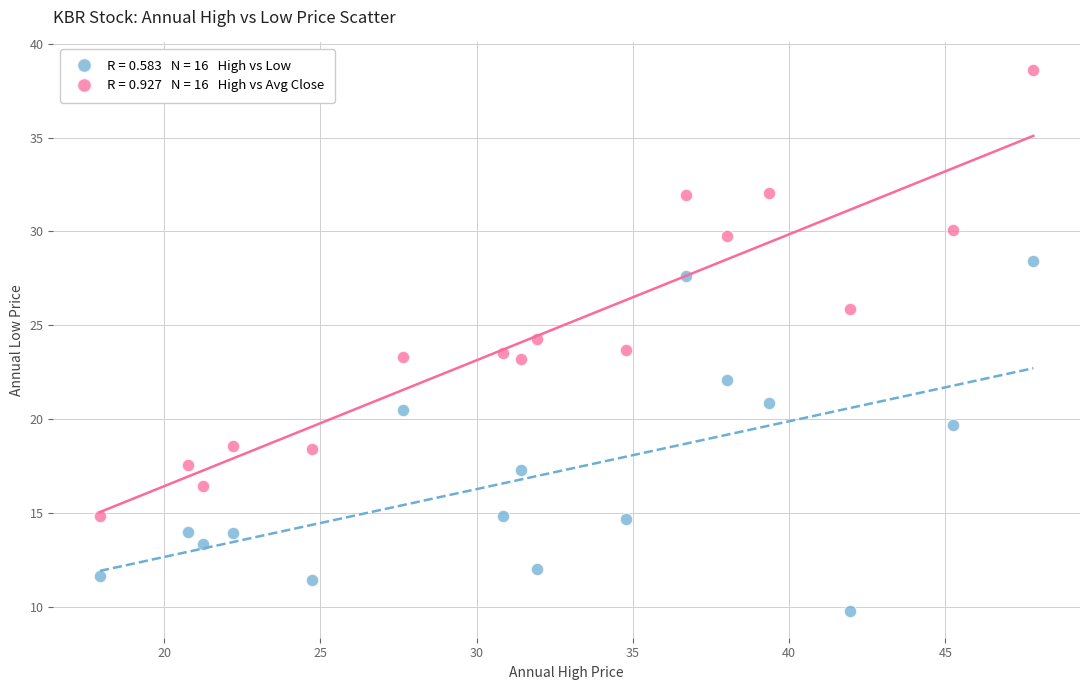

Across all data points, what is the range of Y values (max minus min)?

28.9